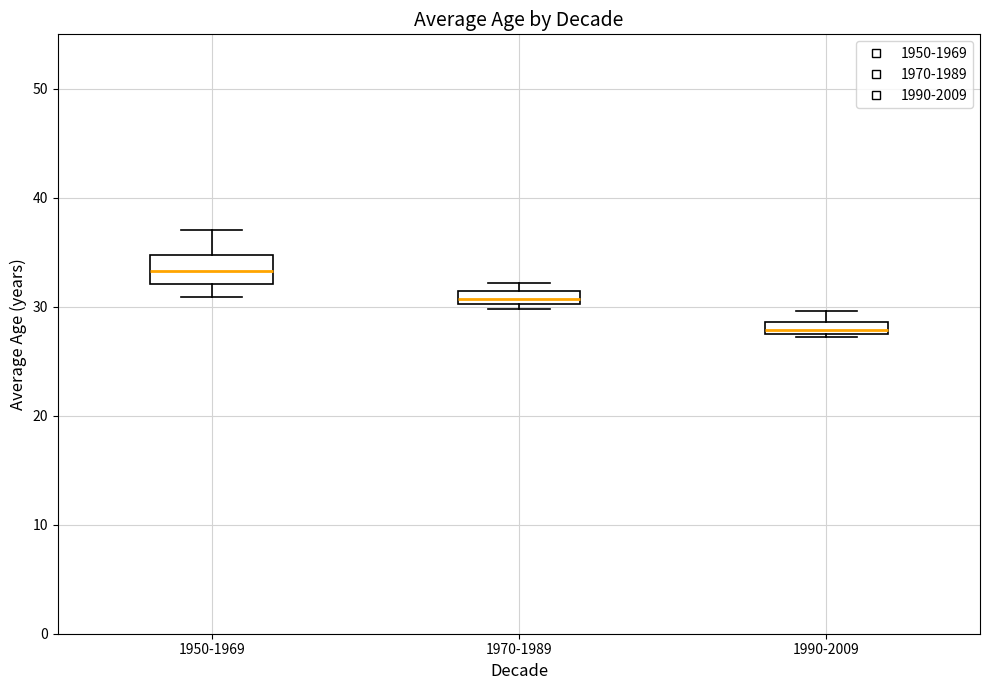

Where is the upper edge of the box for 1970-1989 on the y-axis? The values are not printed on the chart, so give them approximately, as read against the axis.

31